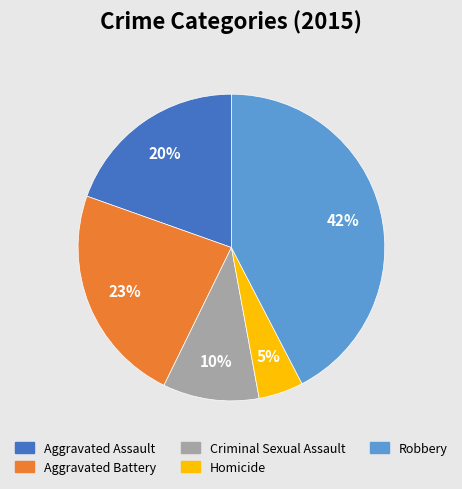

Is it true that Aggravated Battery is 13% of the pie?

False